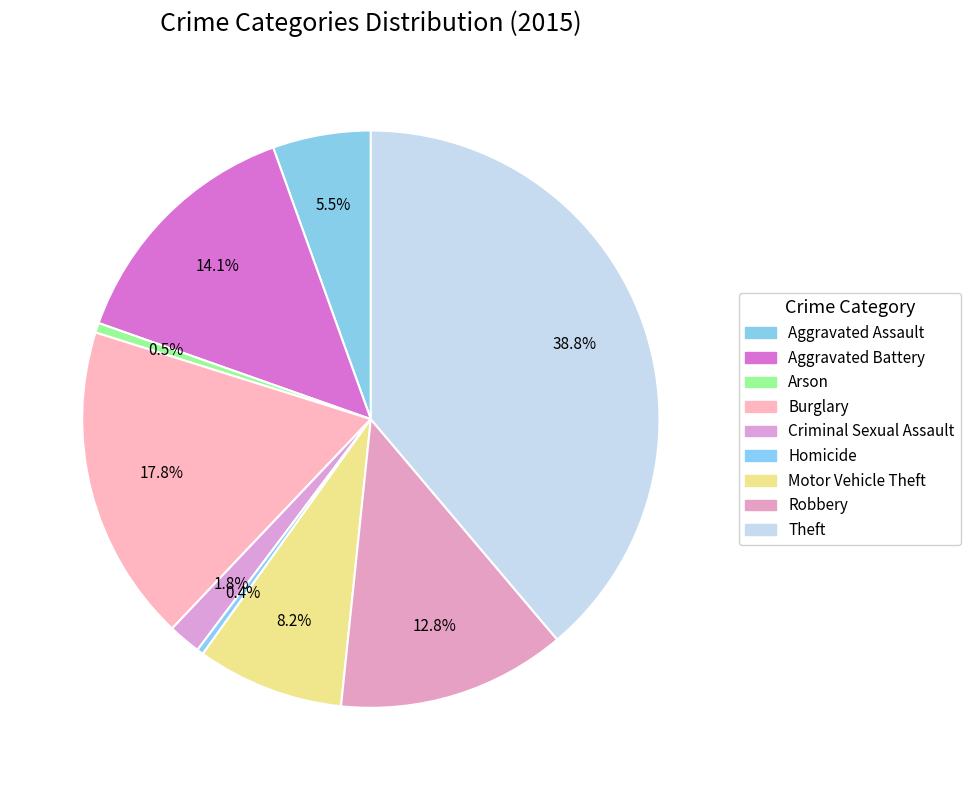

Is the sum of Homicide and Burglary greater than half?

No